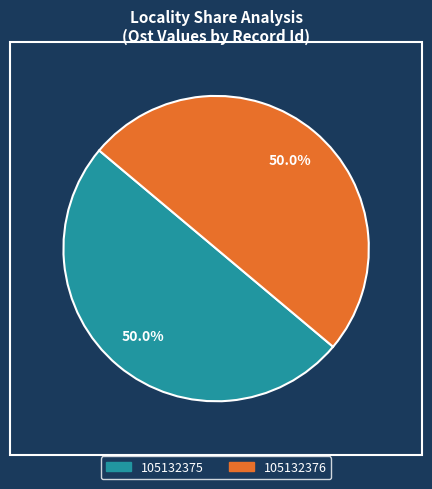

The 105132376 slice represents 60% of the pie. True or false?

False